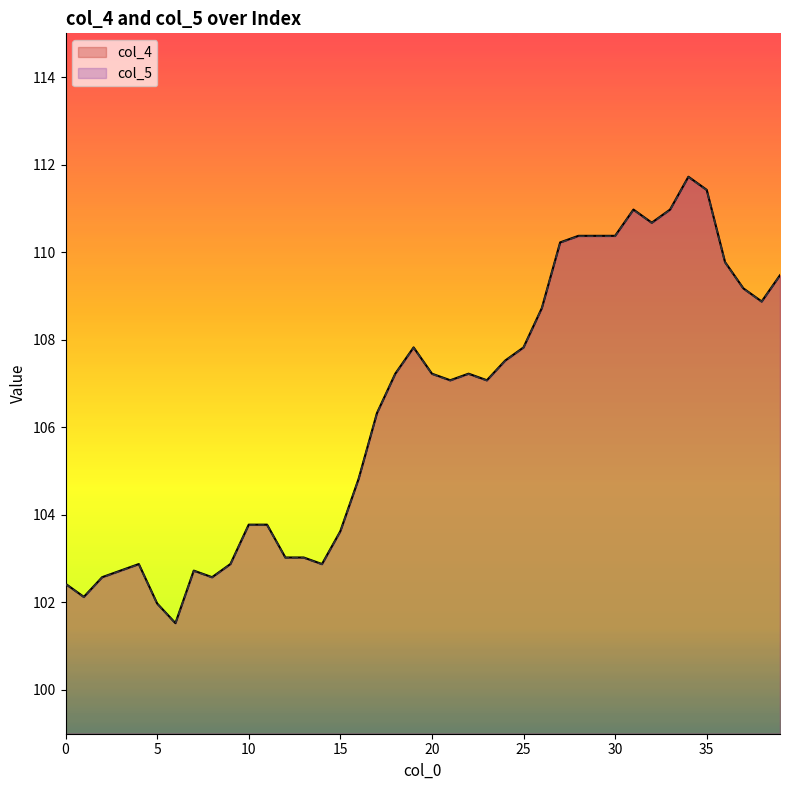

Is the value of col_4 at 12 greater than the value of col_5 at 12?

Yes